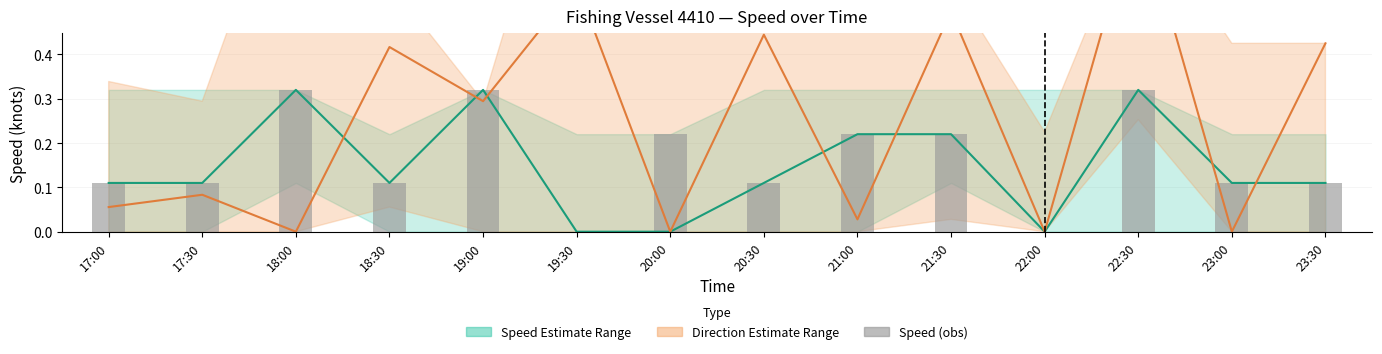

What position from the right is 17:00?

14